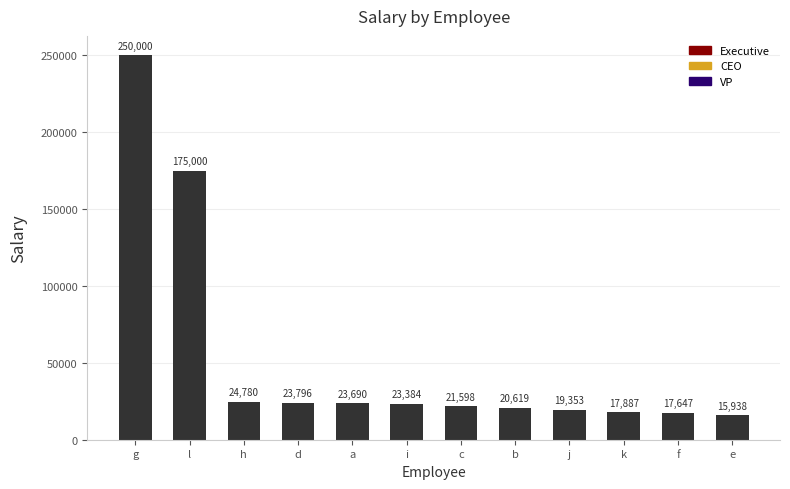

Where does the data first go above 23384?

g